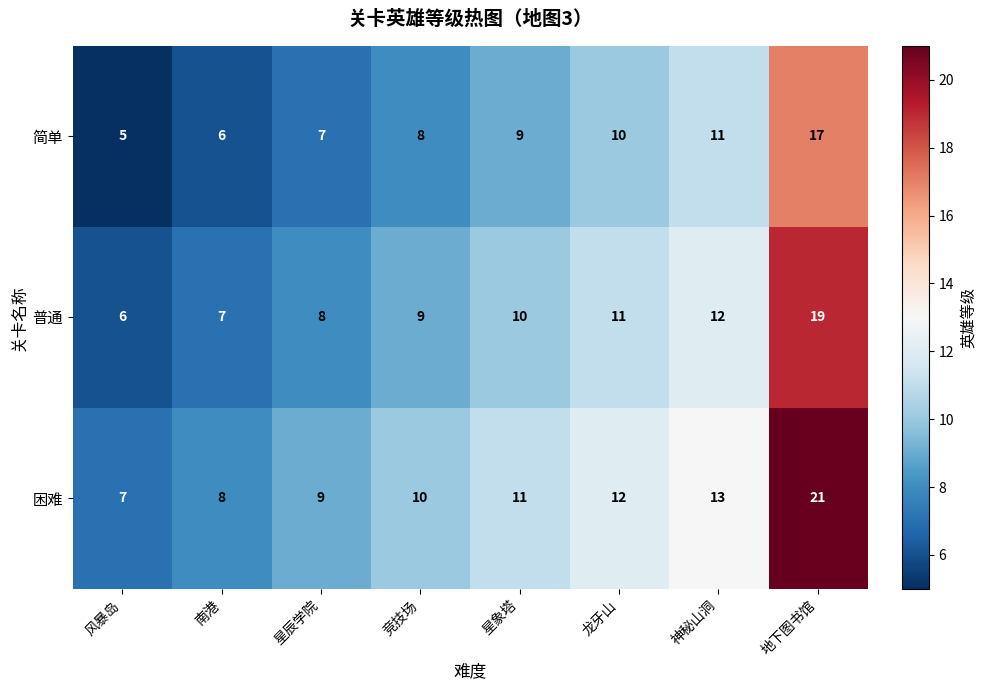

Reading left to right, transcribe all the data shown in this chart.

简单: 5	6	7	8	9	10	11	17
普通: 6	7	8	9	10	11	12	19
困难: 7	8	9	10	11	12	13	21